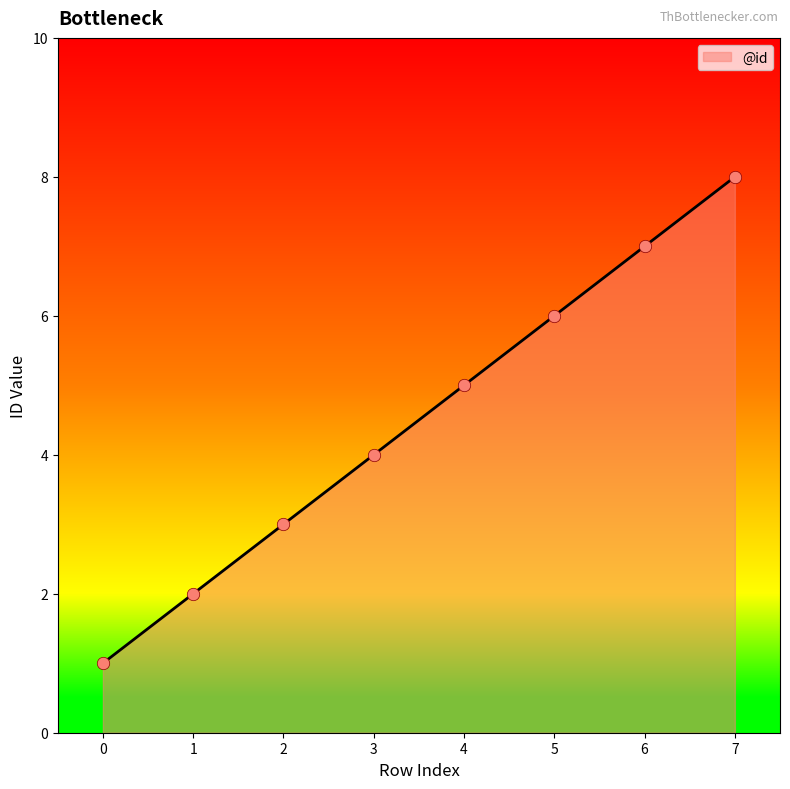

Between 3 and 6, which is larger?

6